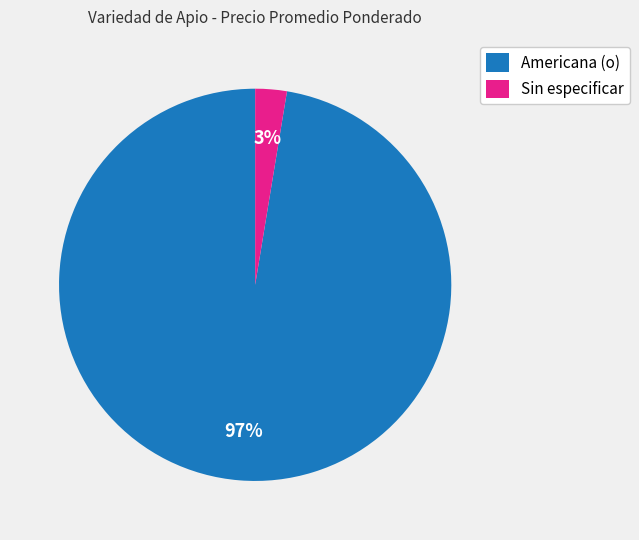

Is there any slice that represents more than half of the pie?

Yes